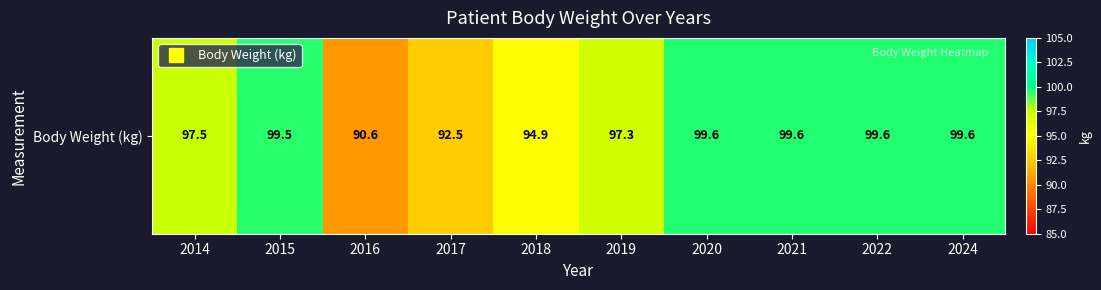

Approximately how many times larger is the value at 2016 compared to 2021?

0.9